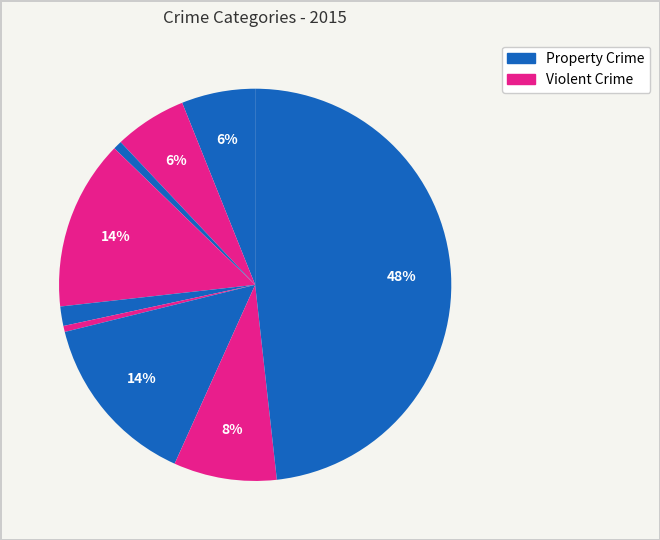

How many segments does this pie chart have?

9